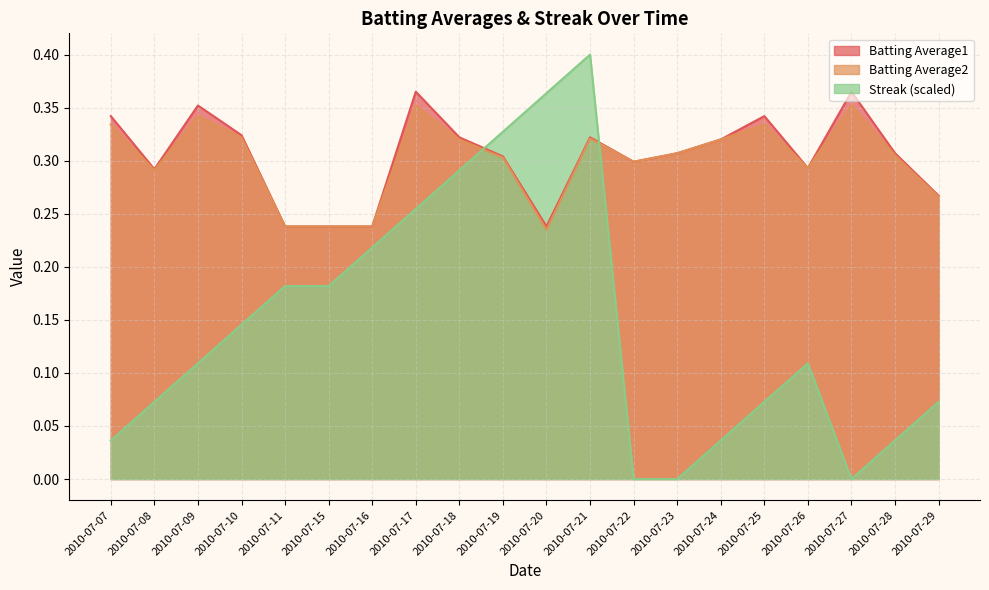

True or false: Batting Average2 and Batting Average1 cross at least once.

False